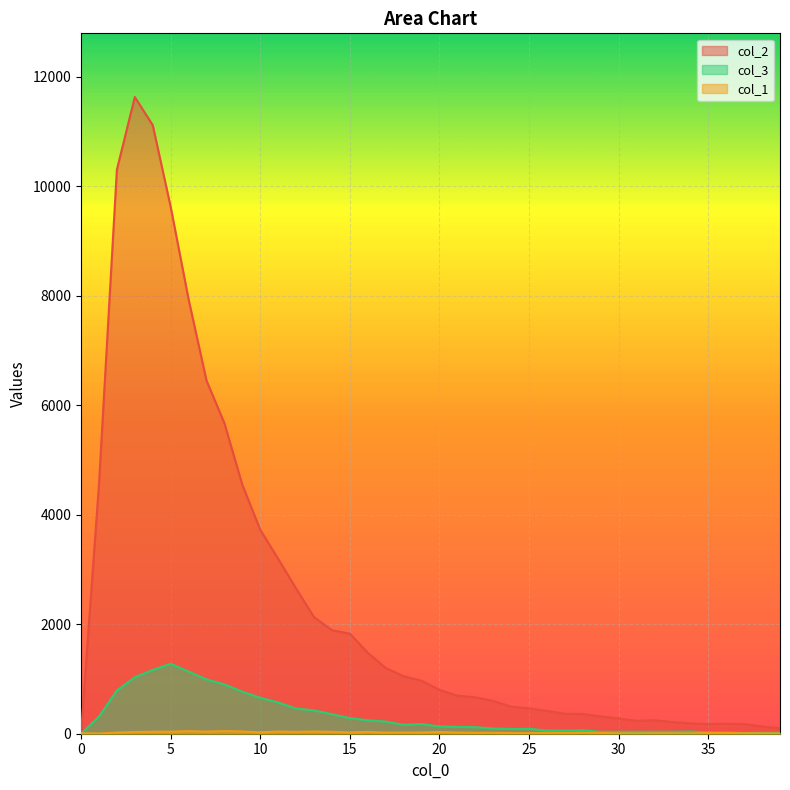

What is the difference between the maximum and second lowest values in the col_3 series?

1262